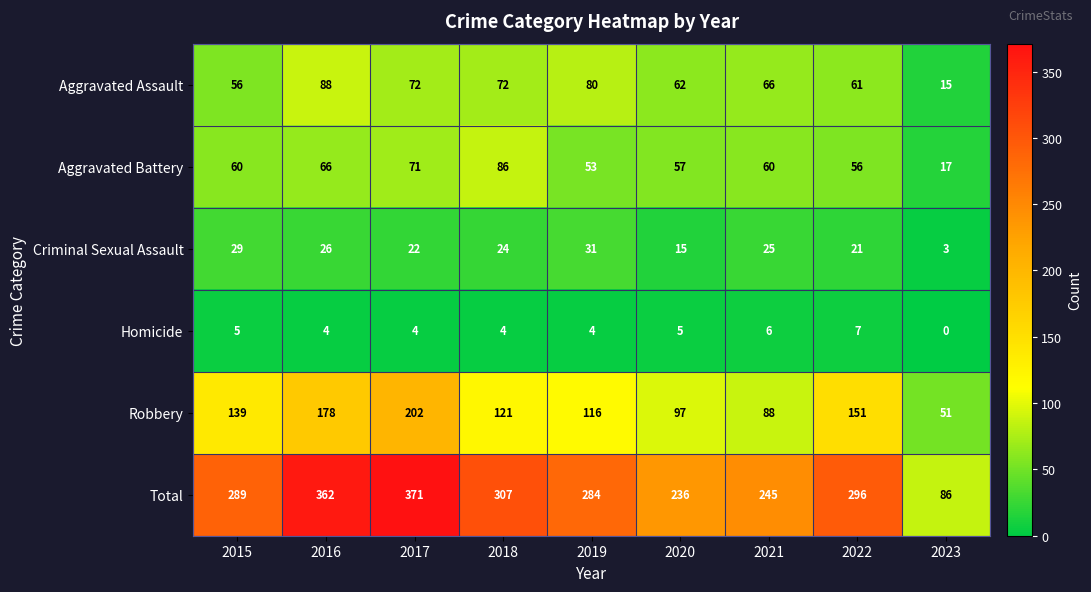

The value of Homicide at 2019 is 4. True or false?

True